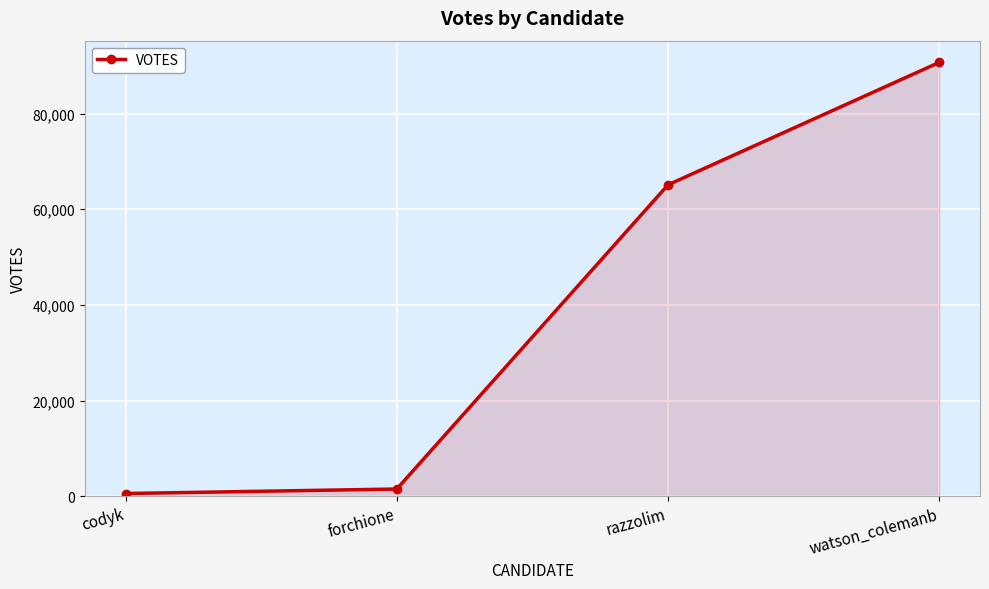

Rank the categories by value from highest to lowest.

watson_colemanb, razzolim, forchione, codyk